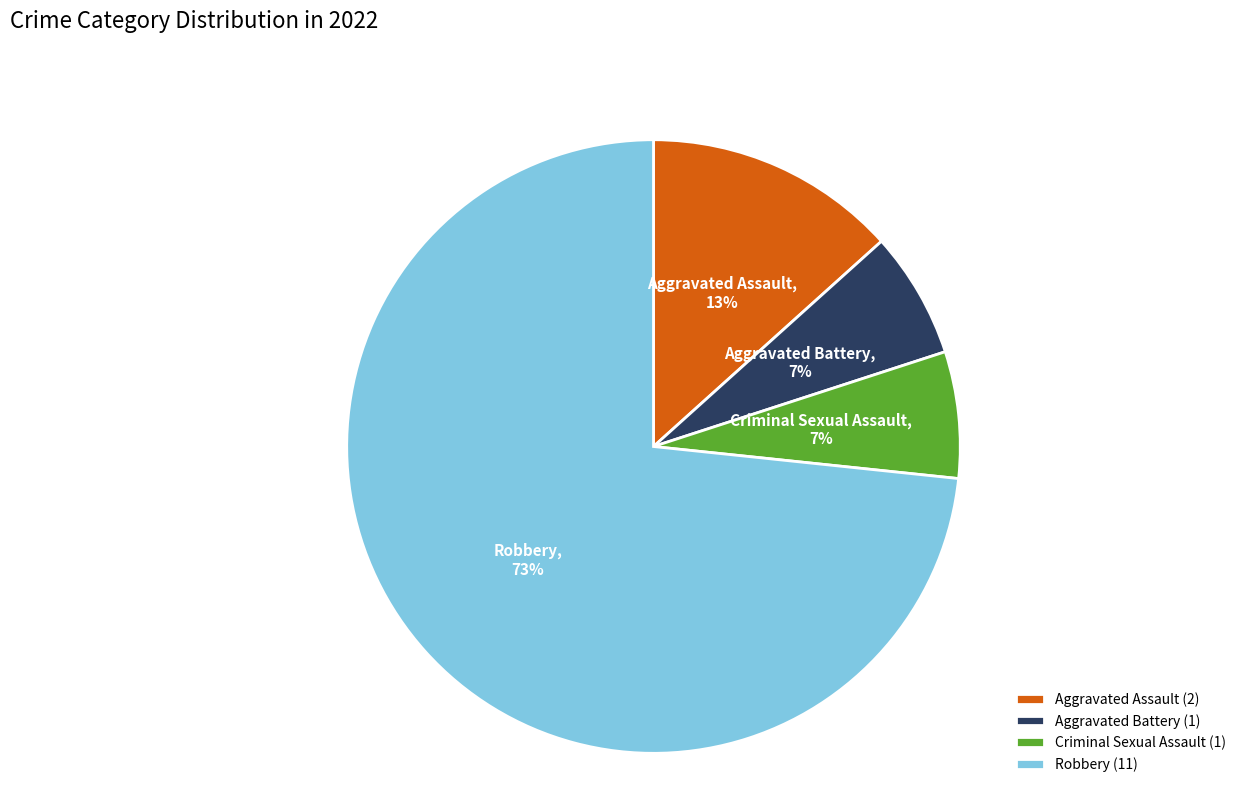

Does any single category account for the majority?

Yes